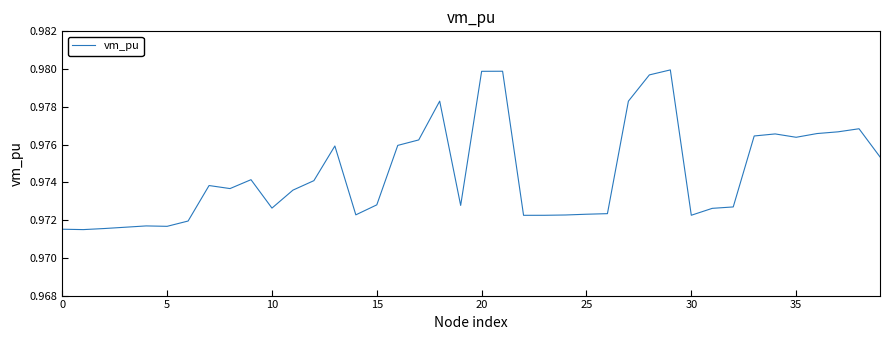

Does the chart have visible grid lines?

No